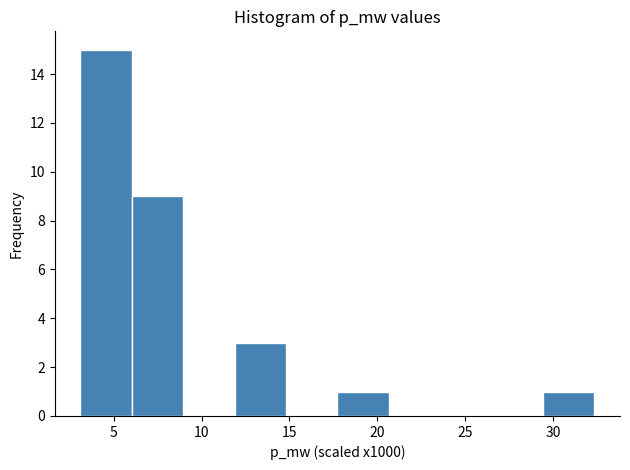

Reading left to right, list every bar in this chart as the range it spans on the x-axis followed by its height. Neither the bar edges nor the heights are printed on the chart, so give them approximately, as read against the axes.

3.0 to 6.0: 15
6.0 to 9.0: 9
9.0 to 12.0: 0
12.0 to 15.0: 3
15.0 to 17.5: 0
17.5 to 20.5: 1
20.5 to 23.5: 0
23.5 to 26.5: 0
26.5 to 29.5: 0
29.5 to 32.5: 1